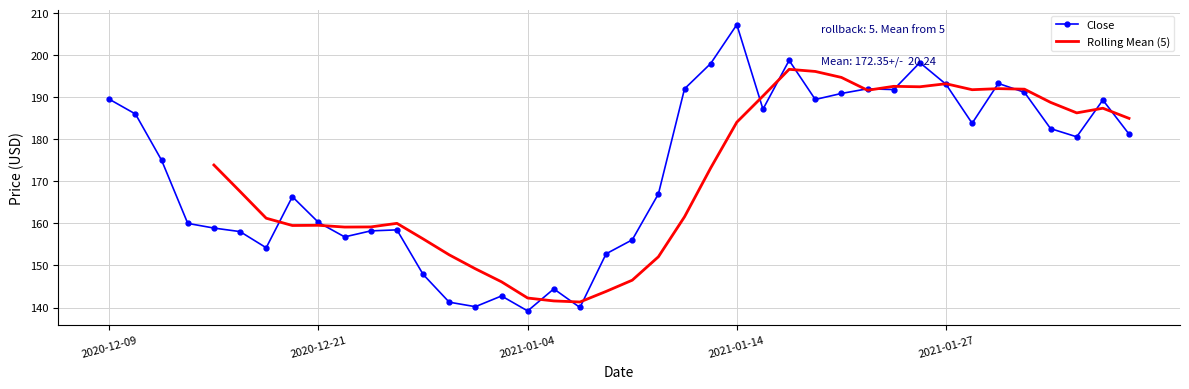

What is the value of the 3rd point from the left?

175.0